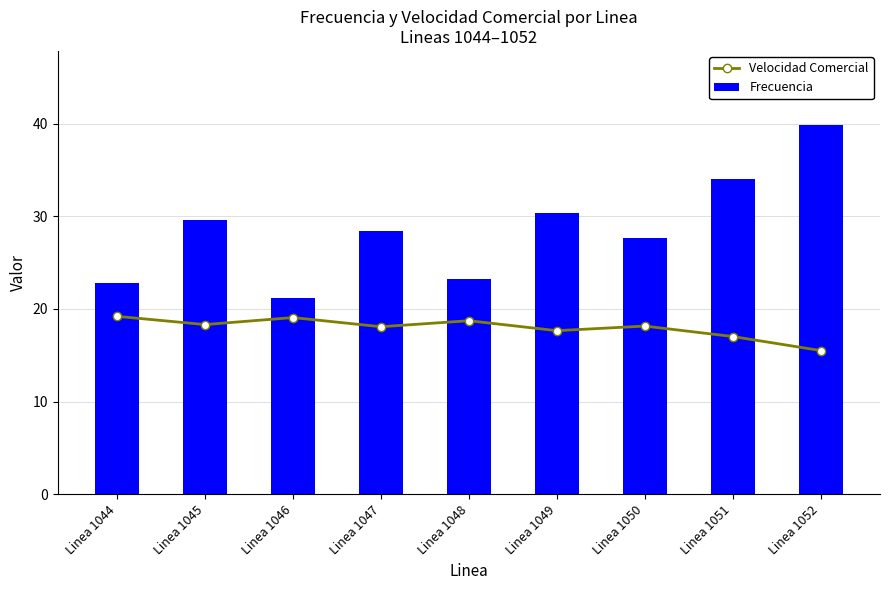

Rank the series by their average value, from highest to lowest.

Frecuencia, Velocidad Comercial